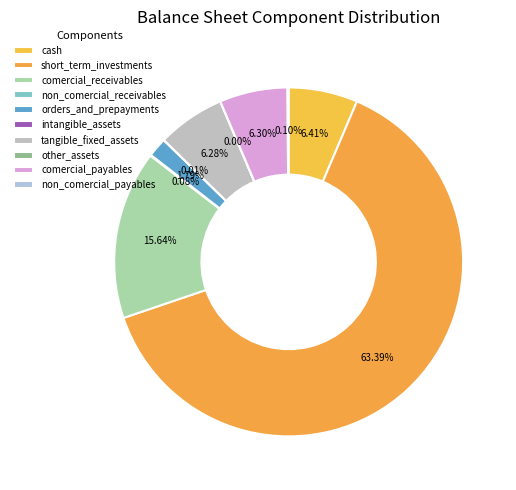

What is the largest slice in the pie chart?

short_term_investments